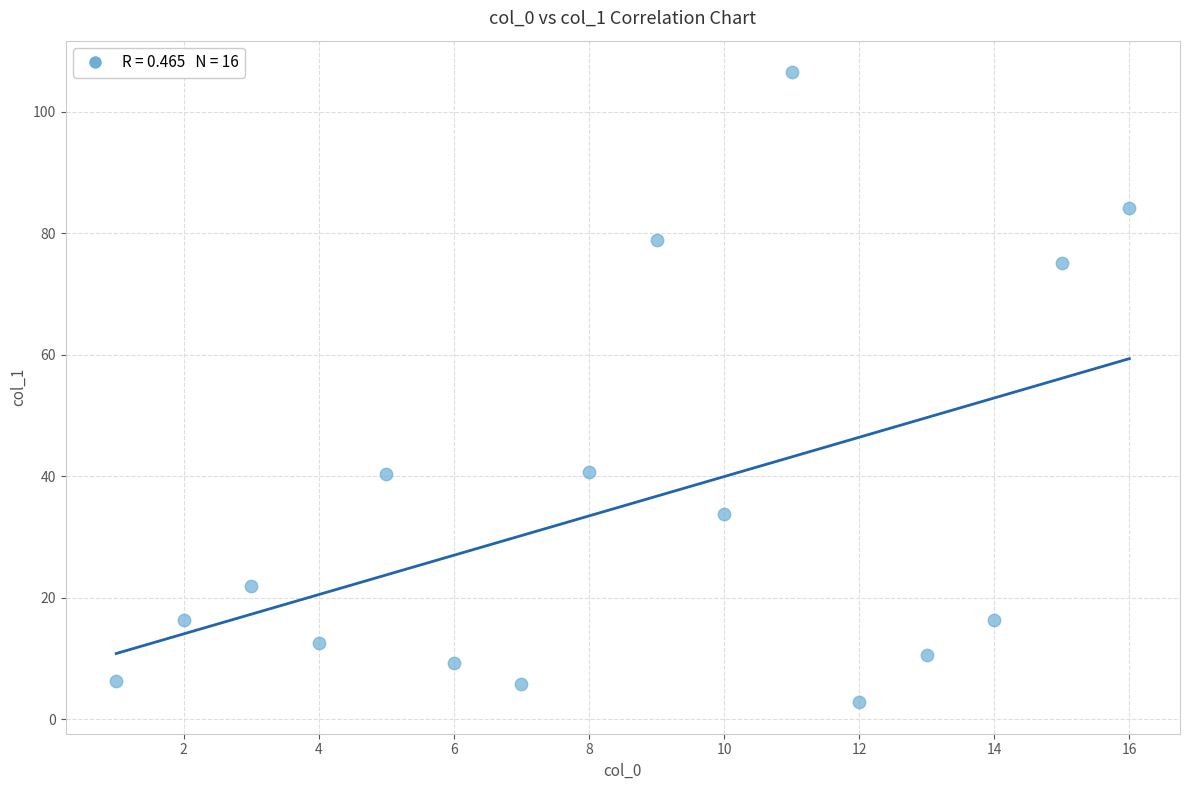

What is the range of X values (max minus min)?

15.0